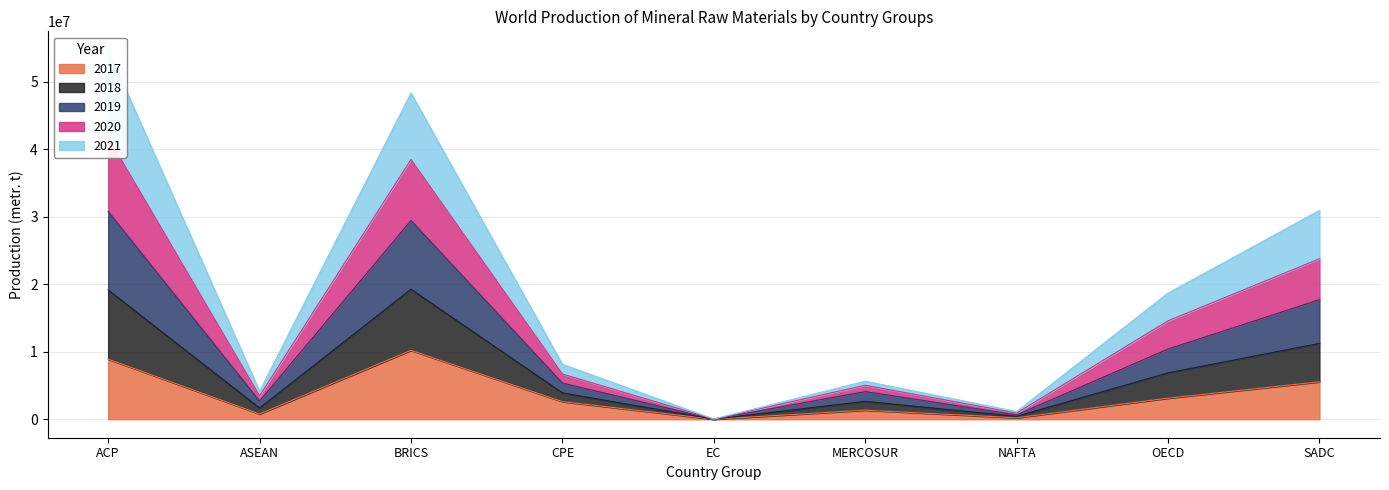

How many lines are shown in the chart?

5